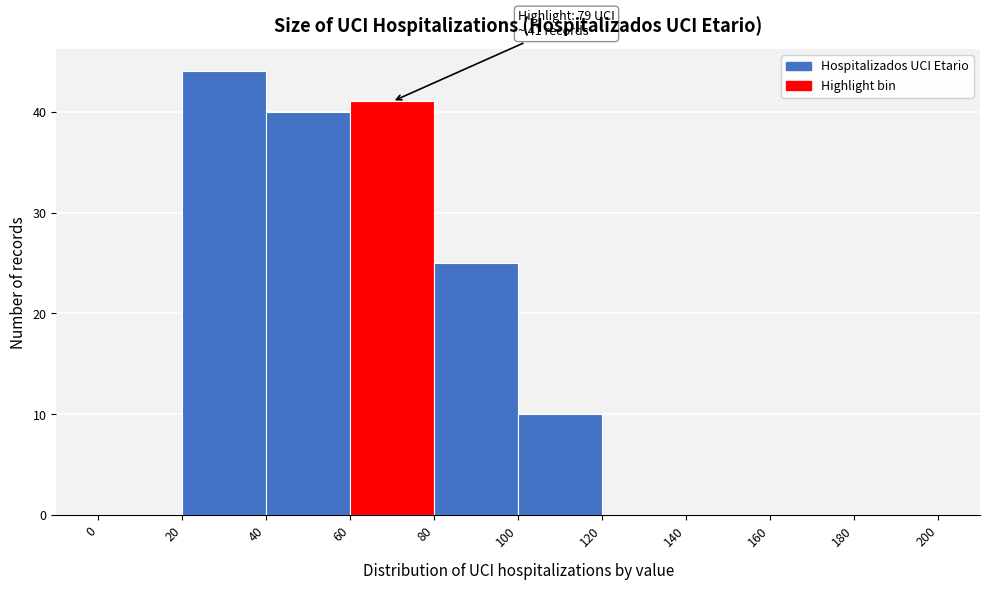

Over which range of the x-axis is the bar tallest?

20 to 40